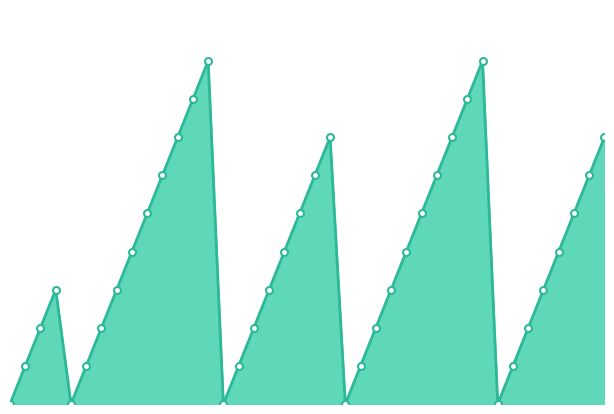

Does the chart display data point markers on the line(s)?

No